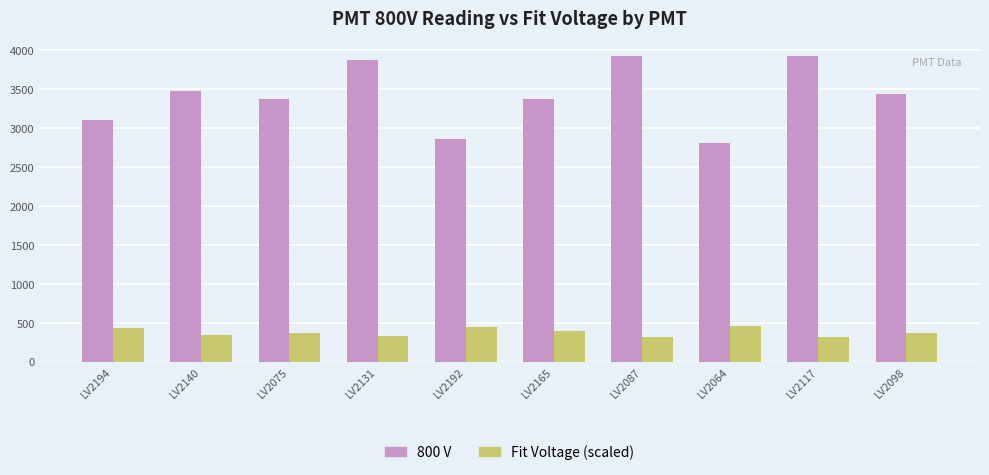

What is the difference between the highest and lowest values at LV2098?

3064.9